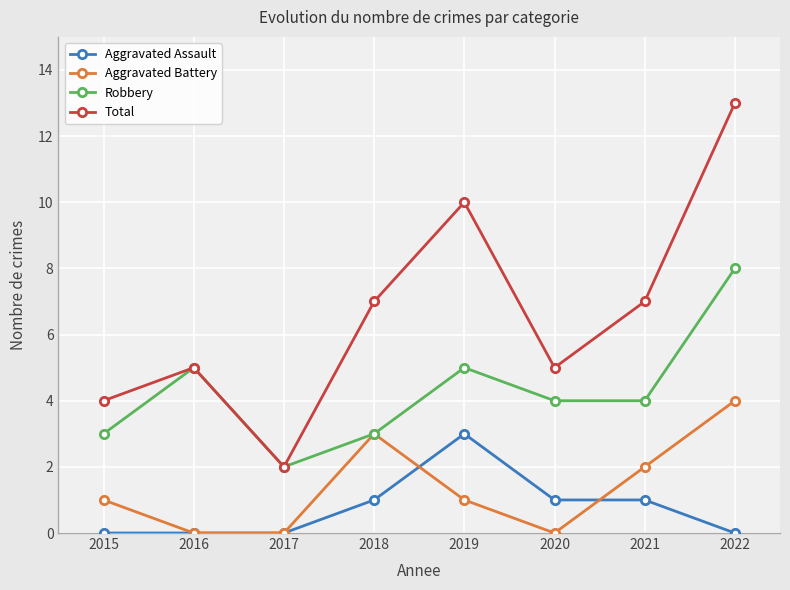

What is the total value across all series at 2020?

10